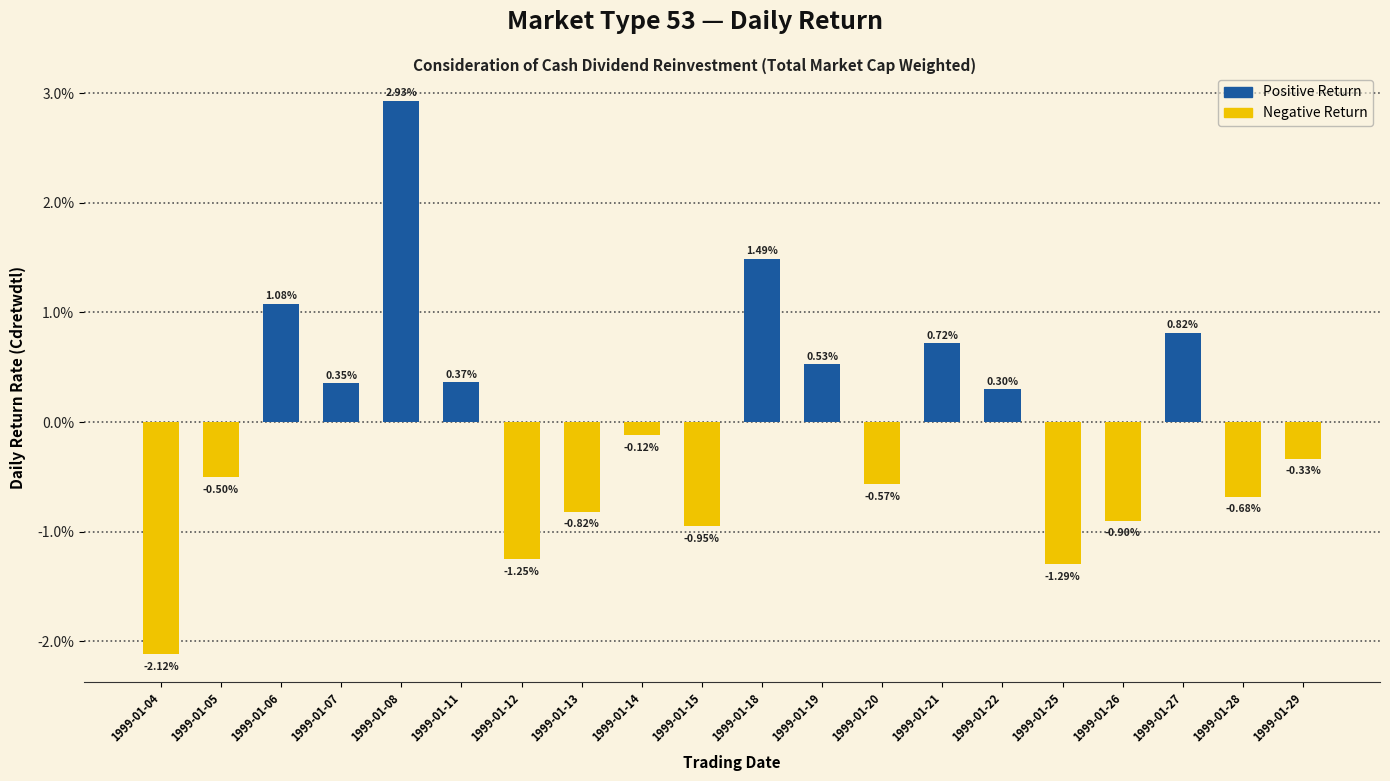

Are the bars horizontal?

No